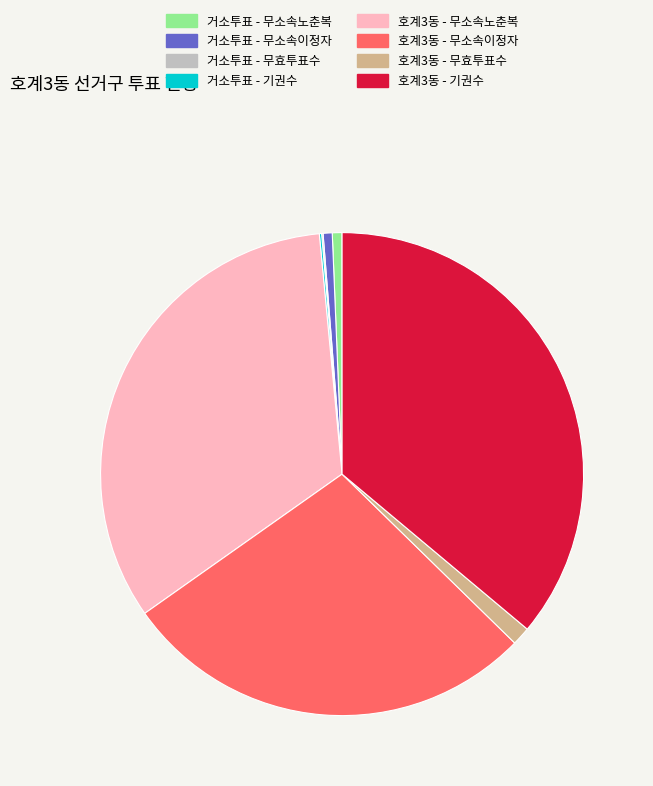

The 호계3동 - 무효투표수 slice represents 16% of the pie. True or false?

False